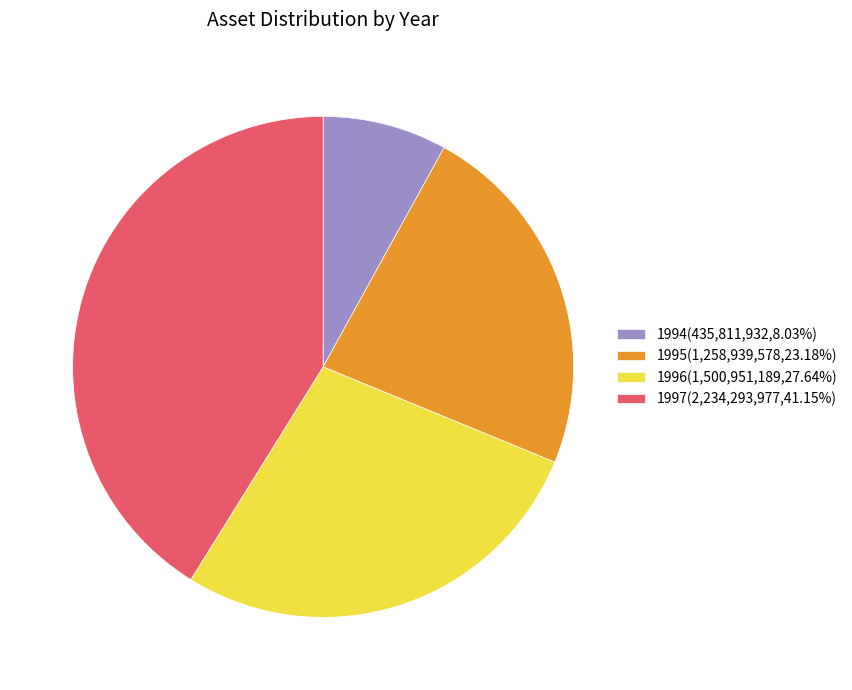

Which category has the biggest portion of the pie?

1997